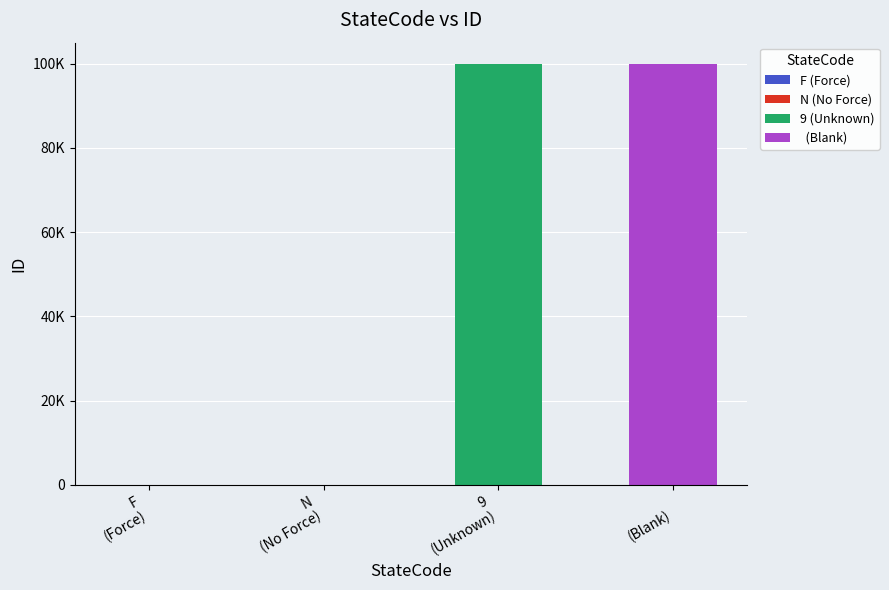

What position from the left is 9?

3